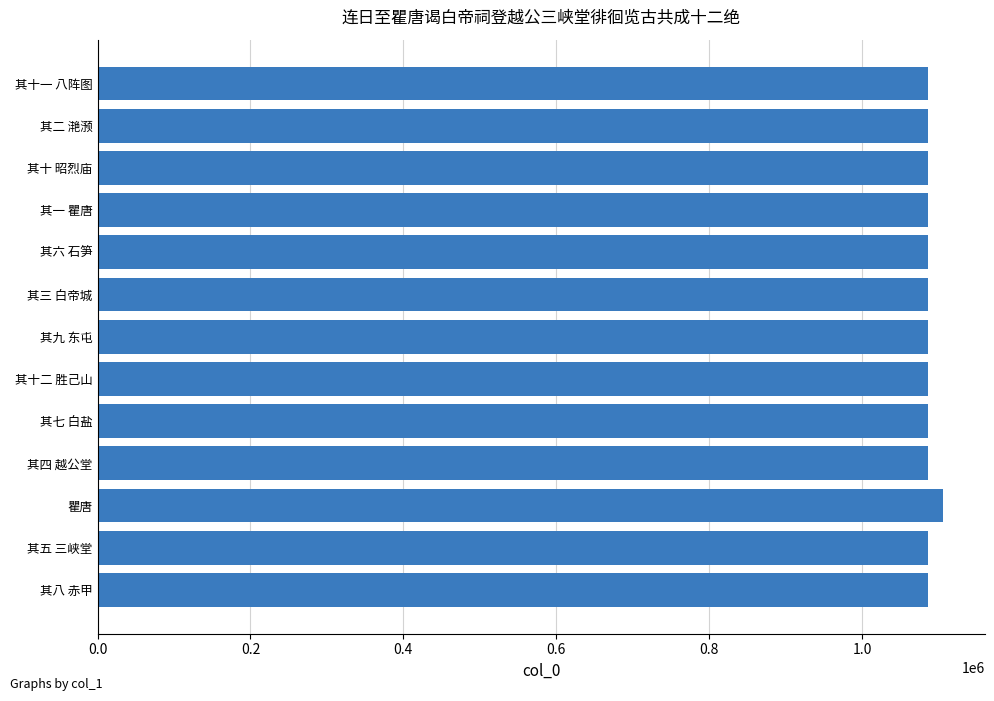

Which label corresponds to the largest value in the chart?

瞿唐